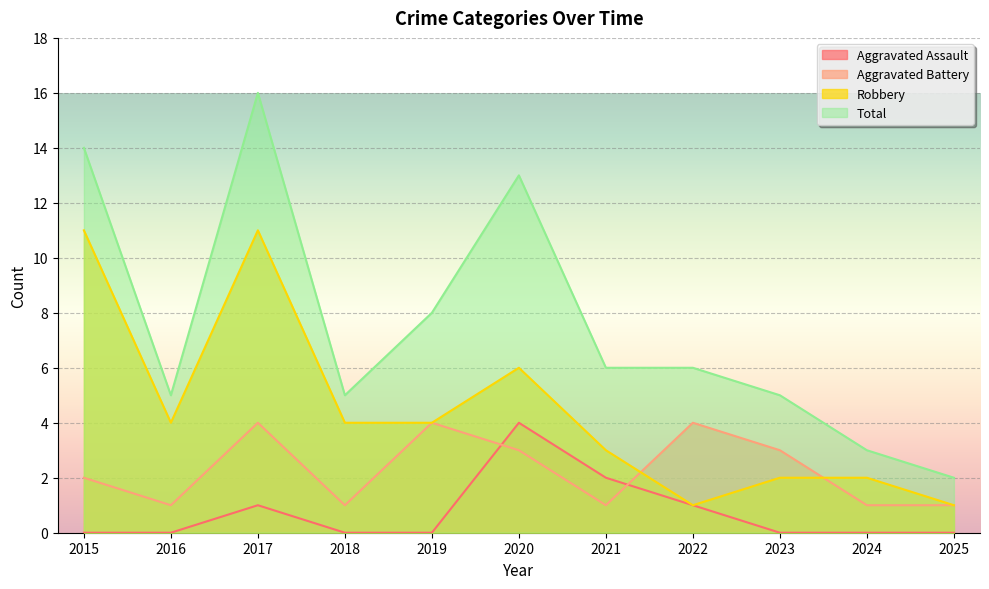

The Aggravated Assault series shows 0 at 2024. True or false?

True